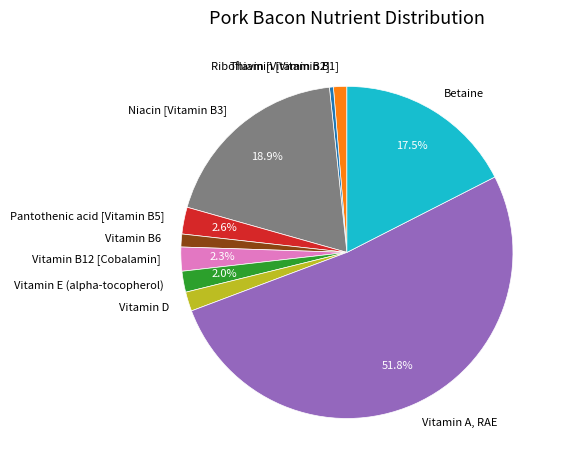

Count the number of slices in the pie.

10